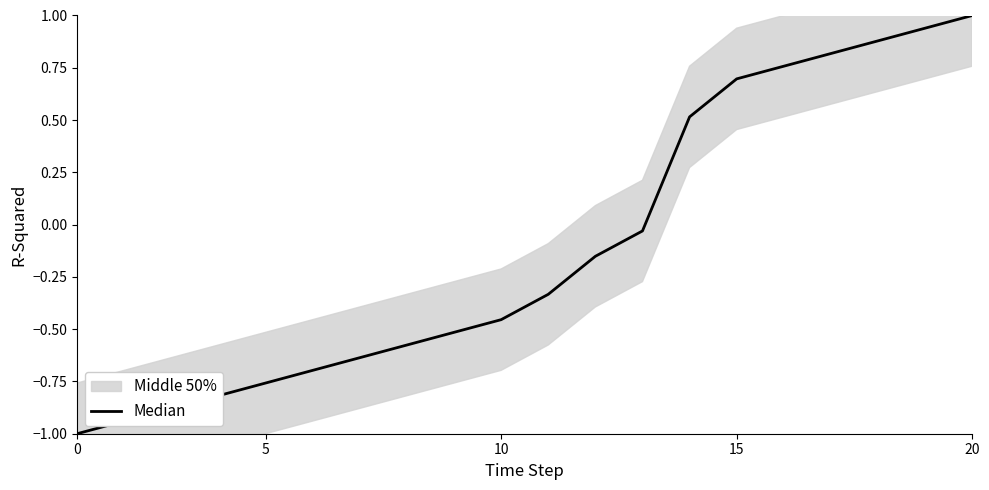

What is the maximum value shown in the chart?

1.0